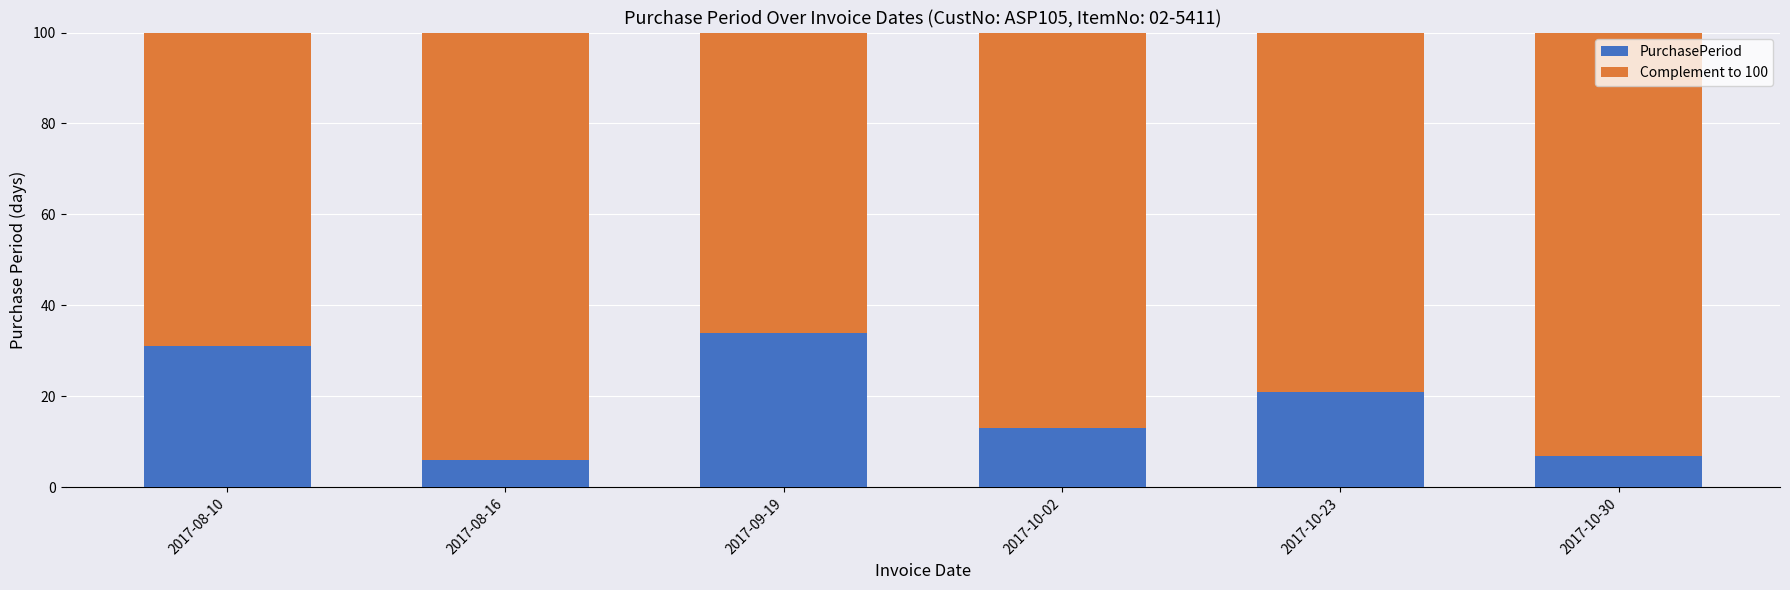

What is the difference between the PurchasePeriod values at 2017-08-10 and 2017-10-30?

24